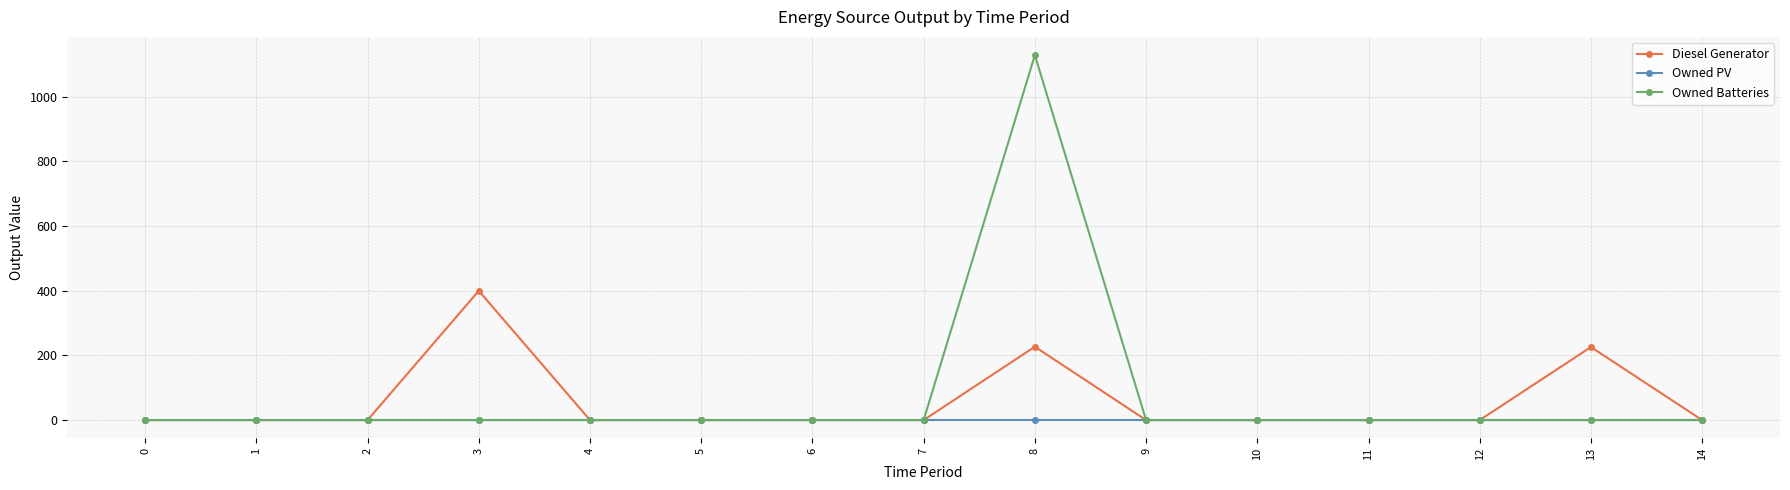

Rank the series by their maximum value, from highest to lowest.

Owned Batteries, Diesel Generator, Owned PV